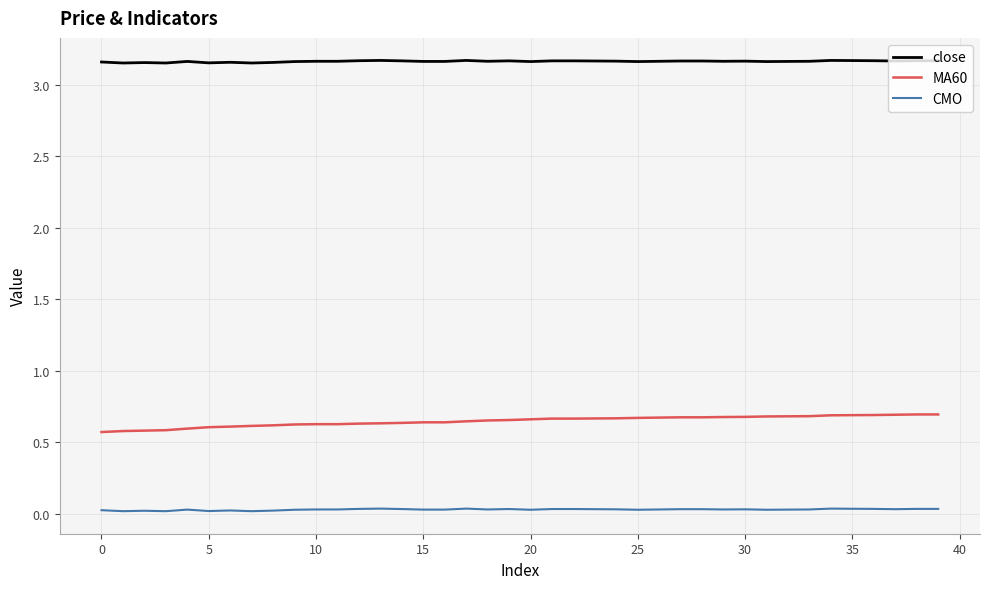

What is the sum of all CMO values?

1.3